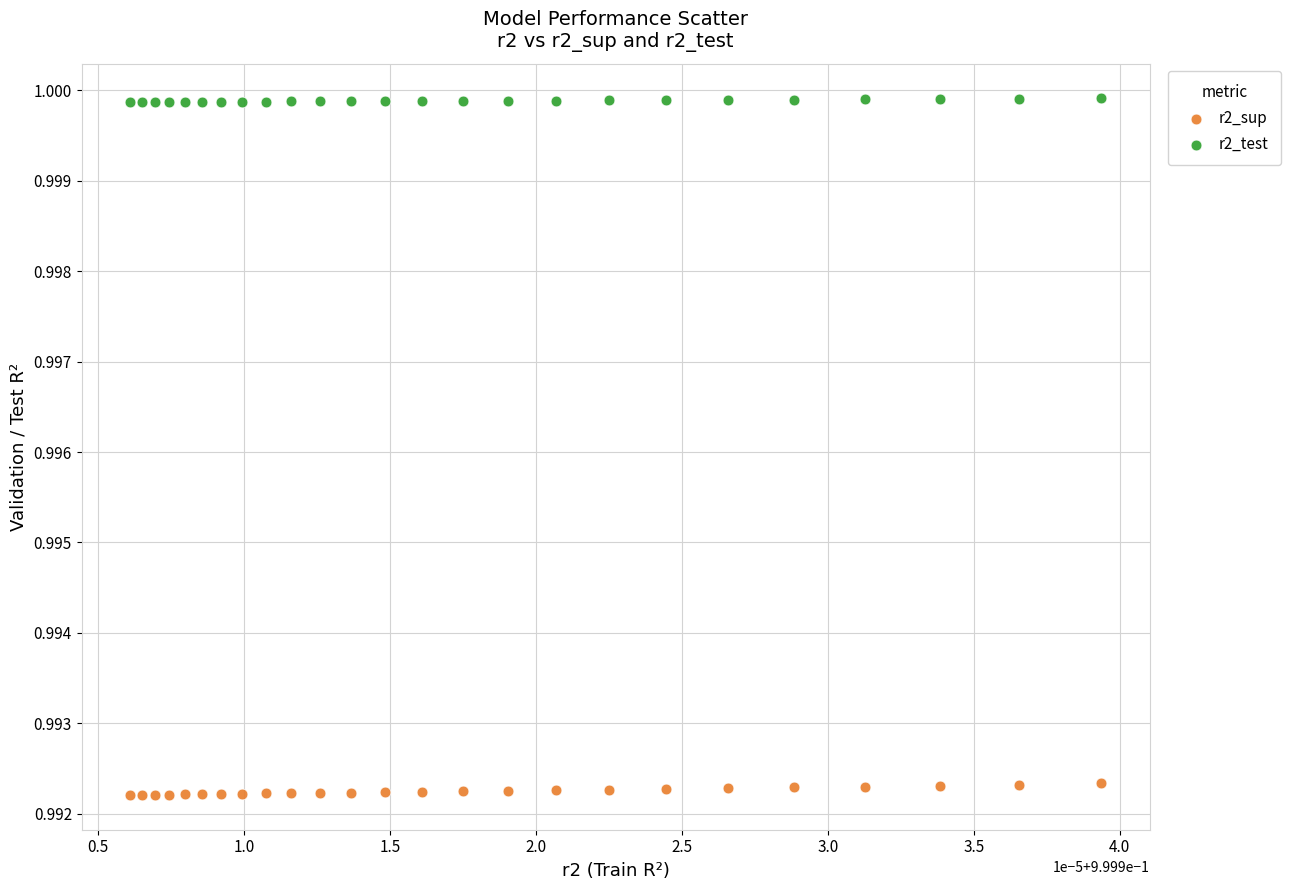

Which series contains the lowest Y value?

r2_sup